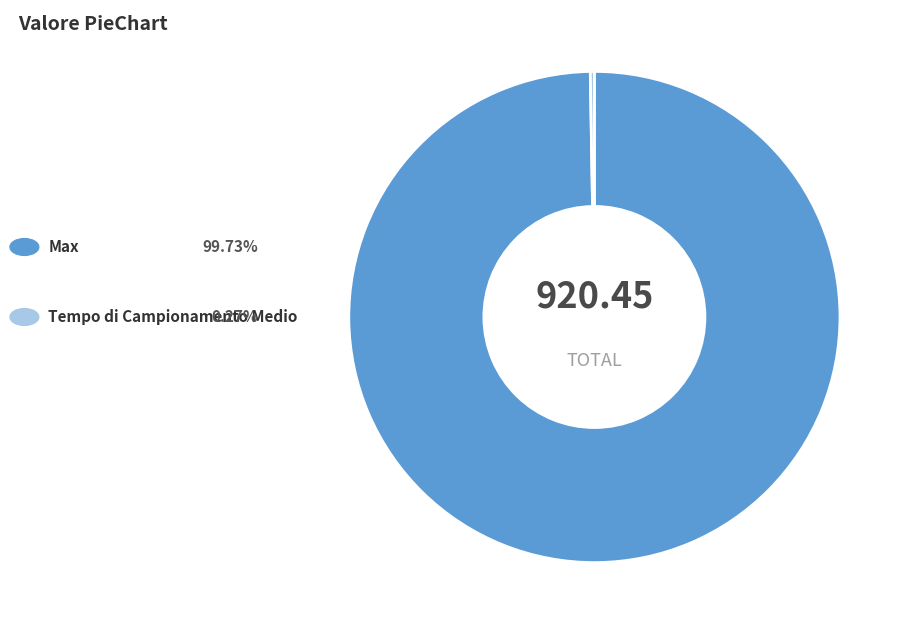

Is there any slice that represents more than half of the pie?

Yes